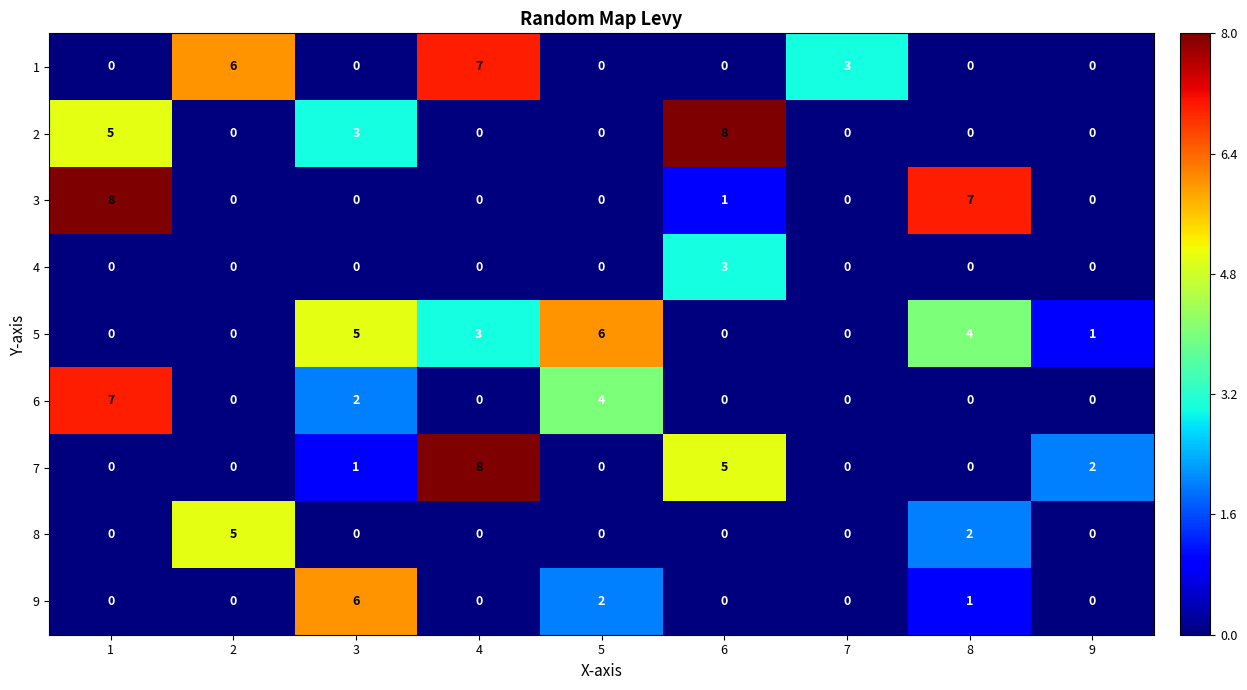

Is the value of 2 at 6 greater than the value of 6 at 9?

Yes